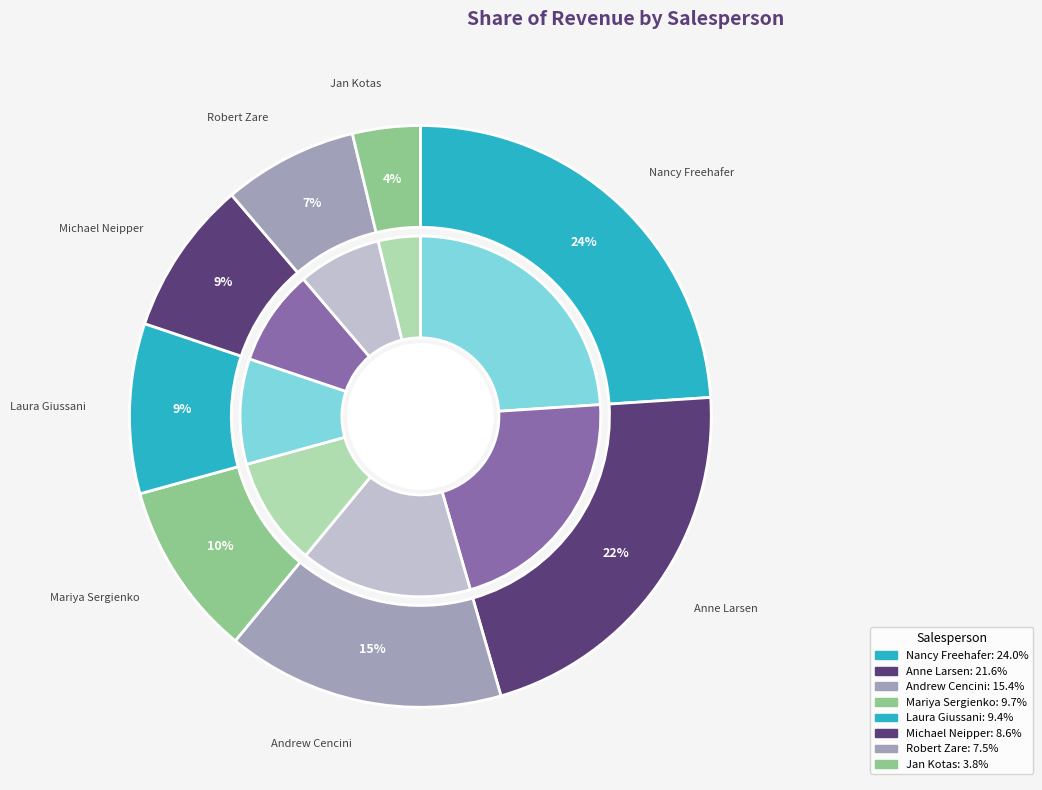

To the nearest percent, what portion does Anne Larsen represent?

22%